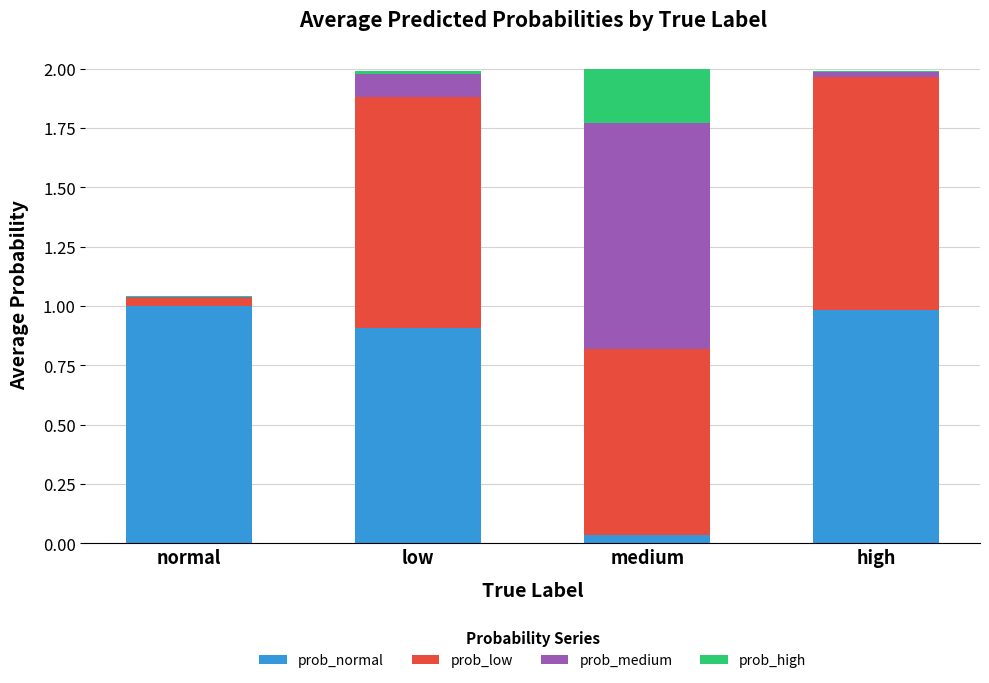

The prob_normal series shows 0.0 at medium. True or false?

True